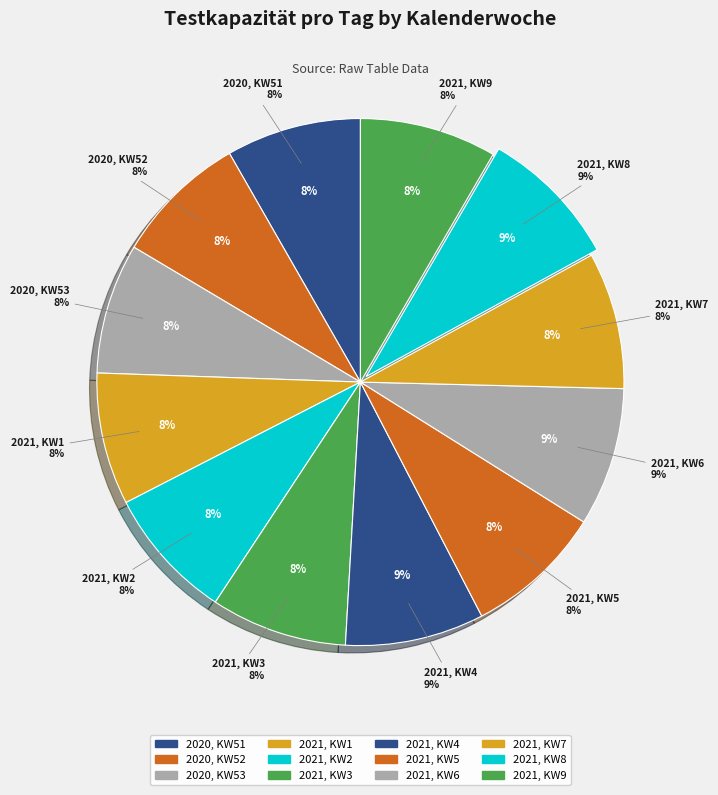

Rank the categories by value from lowest to highest.

2020, KW53, 2021, KW1, 2021, KW2, 2020, KW52, 2020, KW51, 2021, KW3, 2021, KW7, 2021, KW9, 2021, KW5, 2021, KW6, 2021, KW4, 2021, KW8